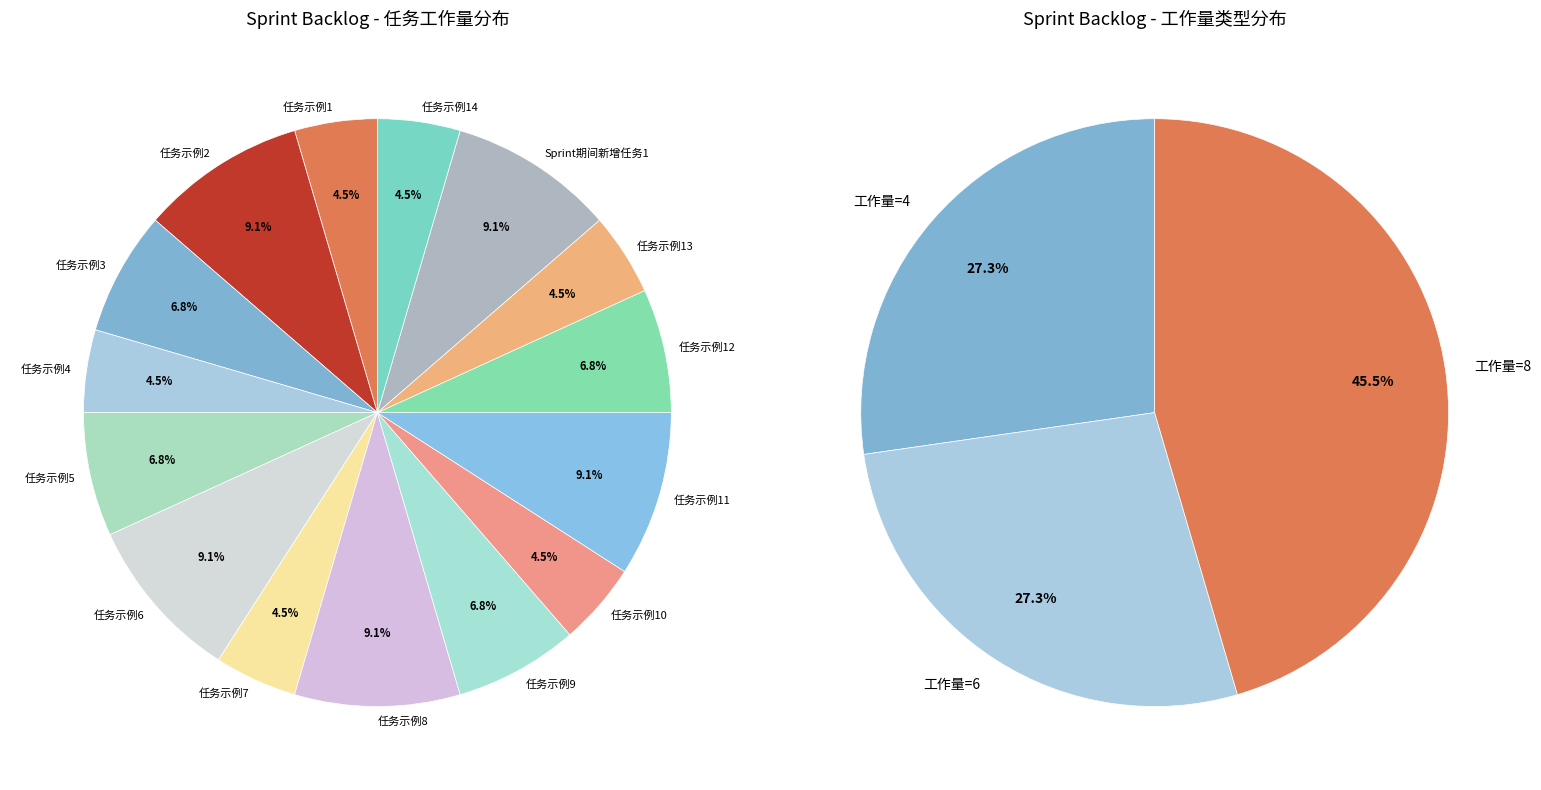

How many slices are in this pie chart?

15